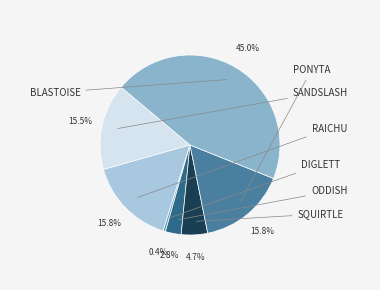

Is there a majority slice in this chart?

No